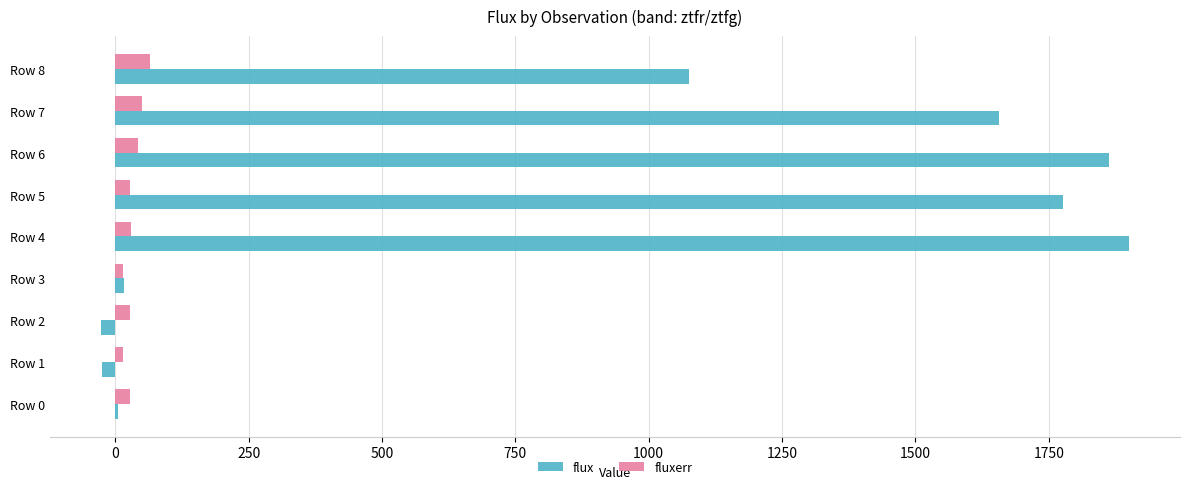

What is the sum of all flux values?

8241.4